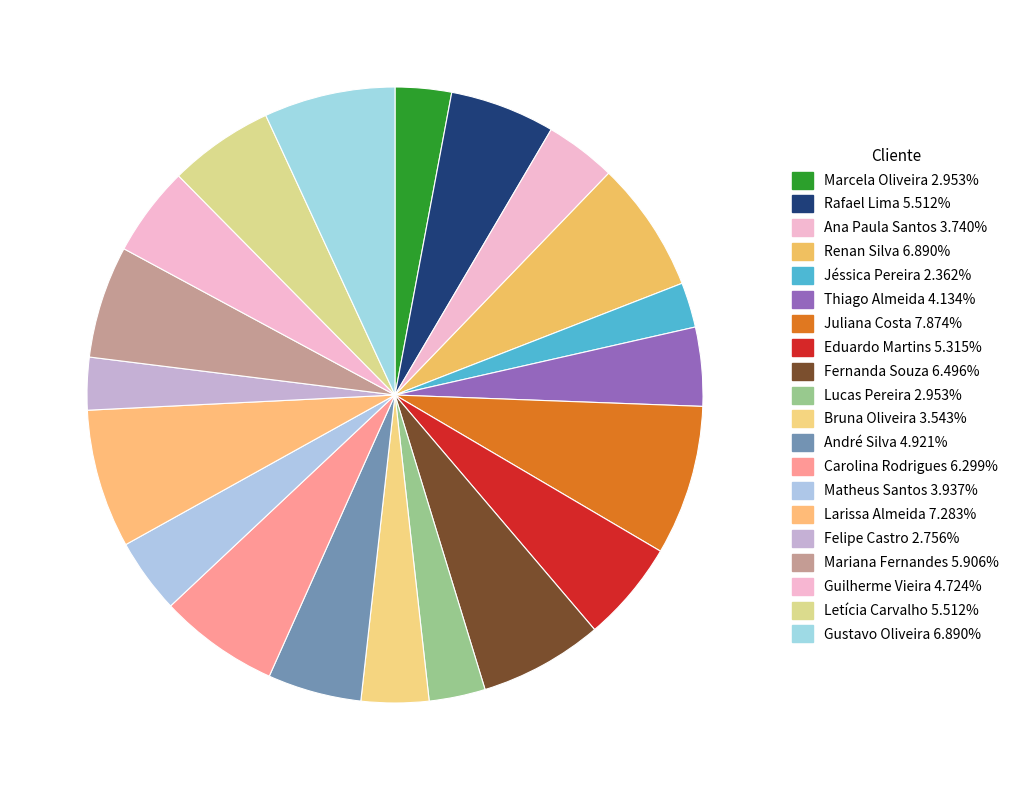

What is the change in value from Fernanda Souza to André Silva?

-800